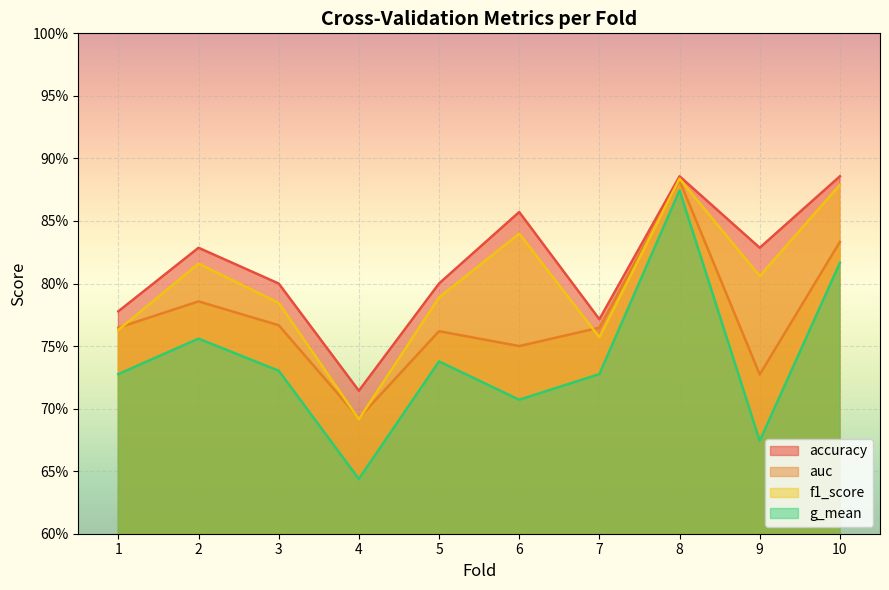

What is the value of the auc point at the 3rd from the left?

0.8